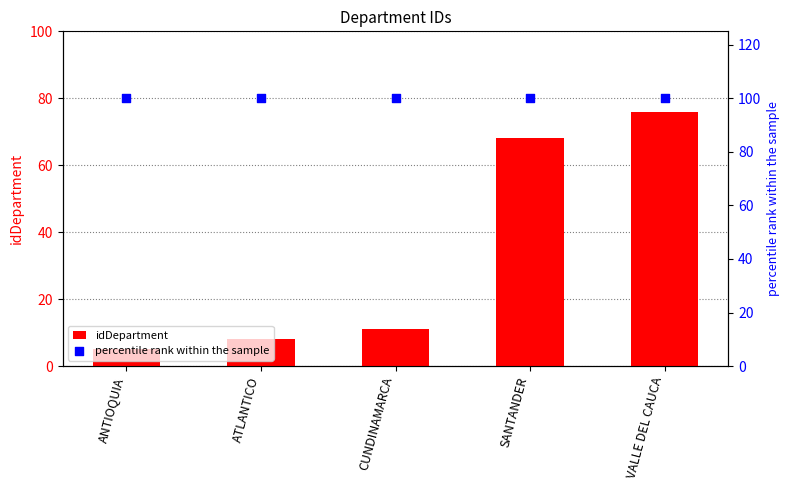

What is the total value across all series at CUNDINAMARCA?

111